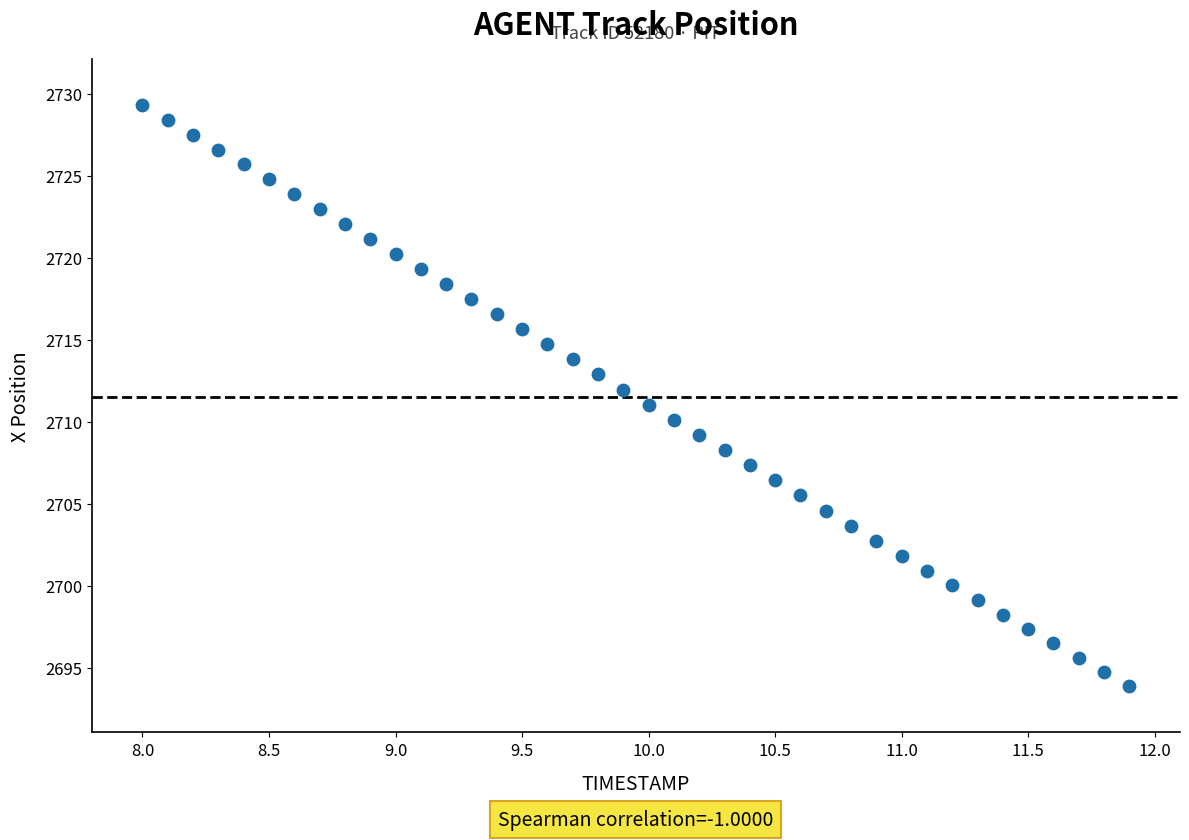

What is the range of Y values (max minus min)?

35.4